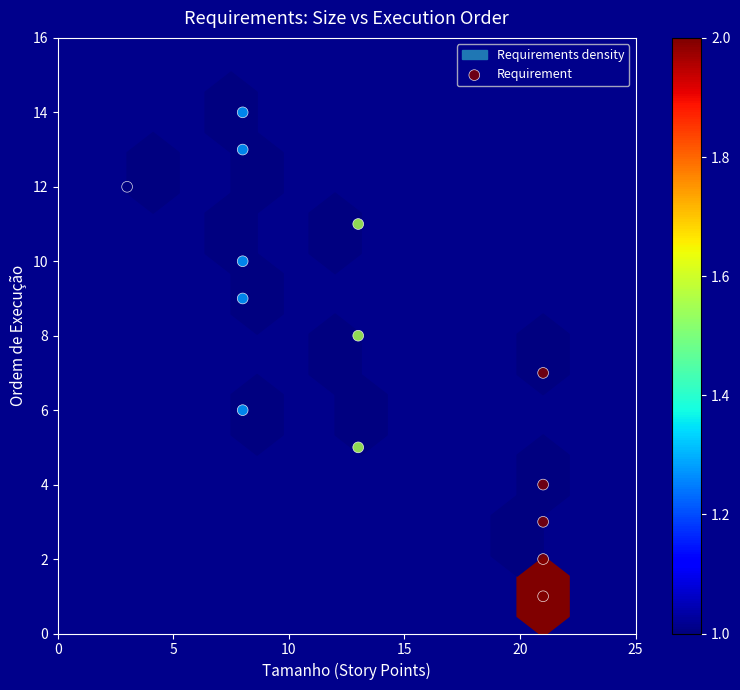

What is the range of Y values (max minus min)?

13